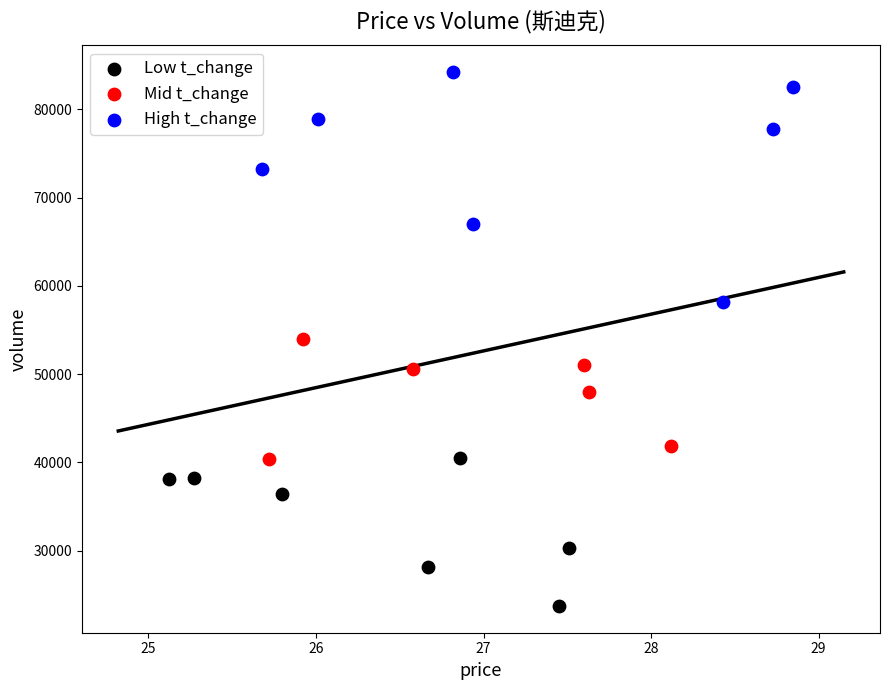

Which series has the largest Y range (max minus min)?

High t_change